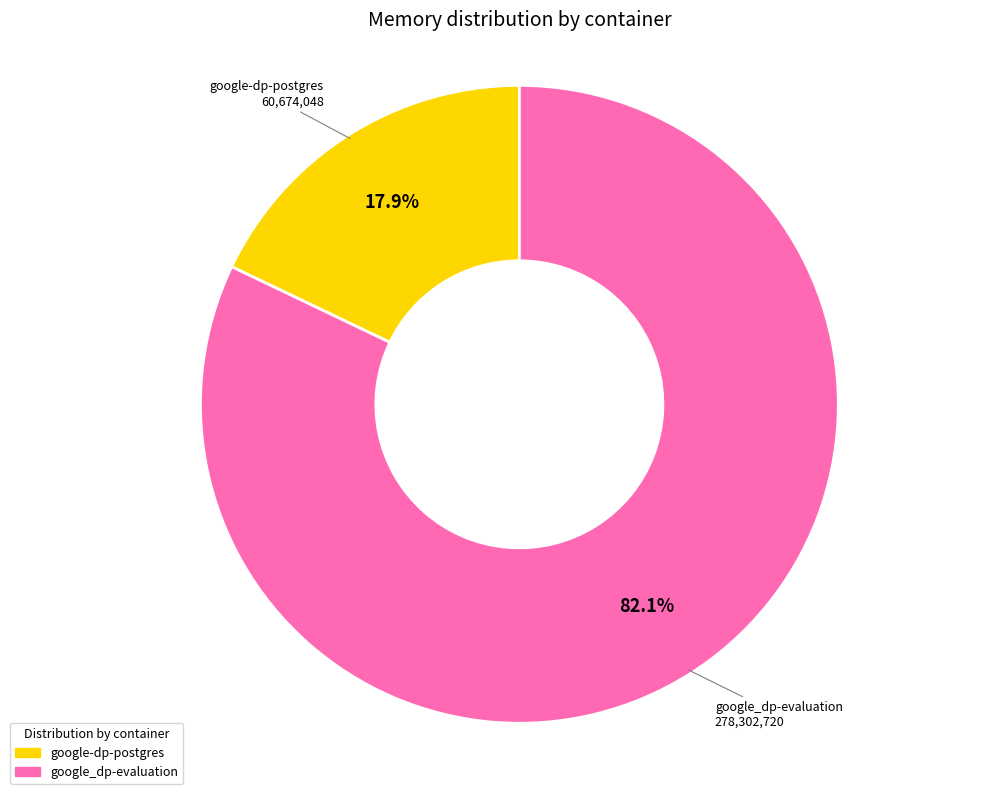

Which slice is the largest?

google_dp-evaluation